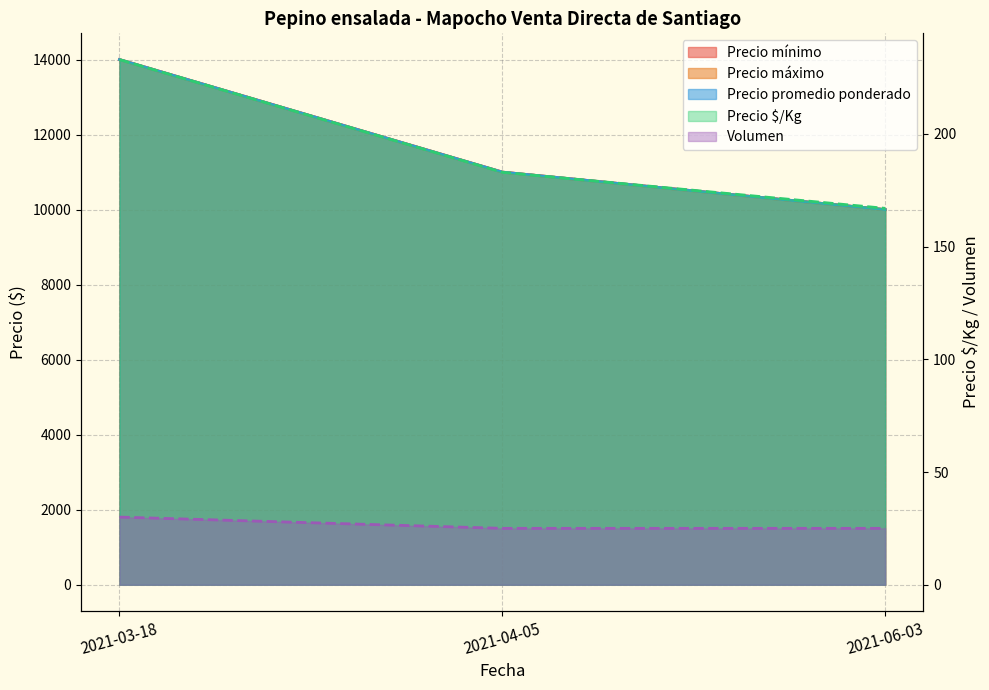

How many series are shown in this chart?

5